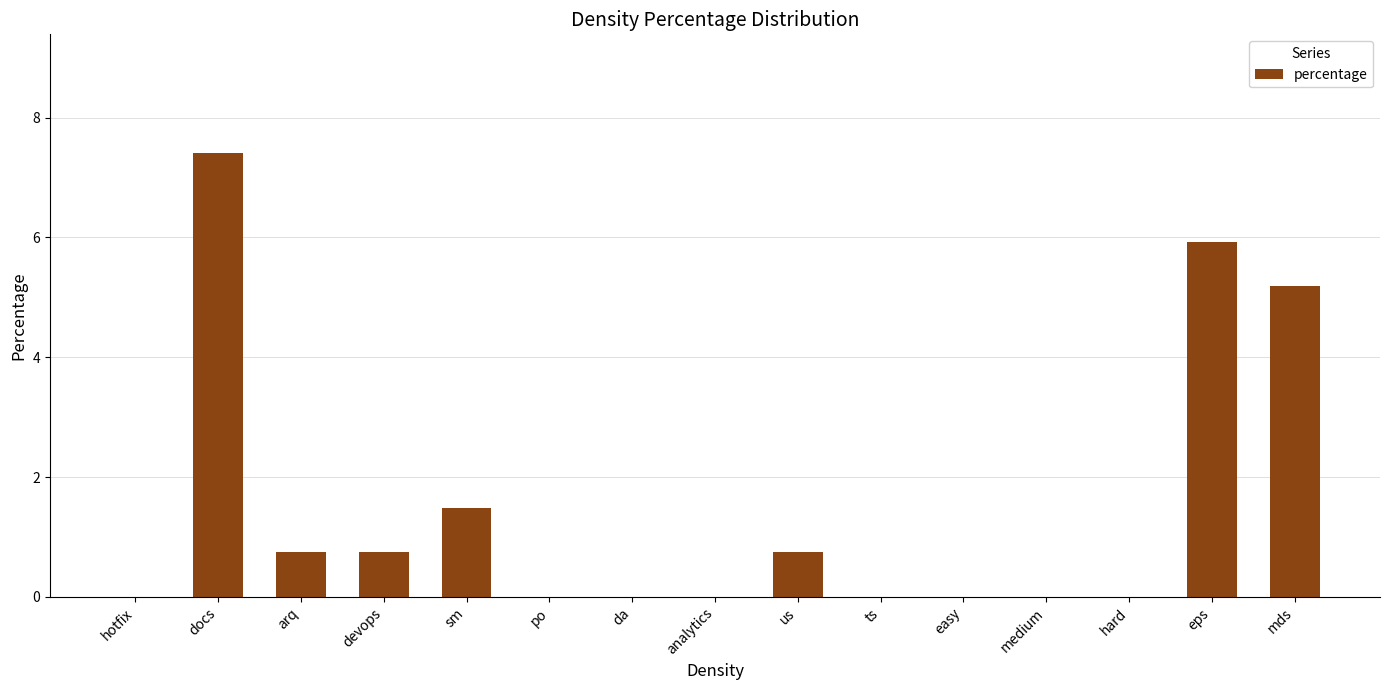

Reading left to right, extract all data points from this chart.

hotfix=0.0	docs=7.4	arq=0.7	devops=0.7	sm=1.5	po=0.0	da=0.0	analytics=0.0	us=0.7	ts=0.0	easy=0.0	medium=0.0	hard=0.0	eps=5.9	mds=5.2